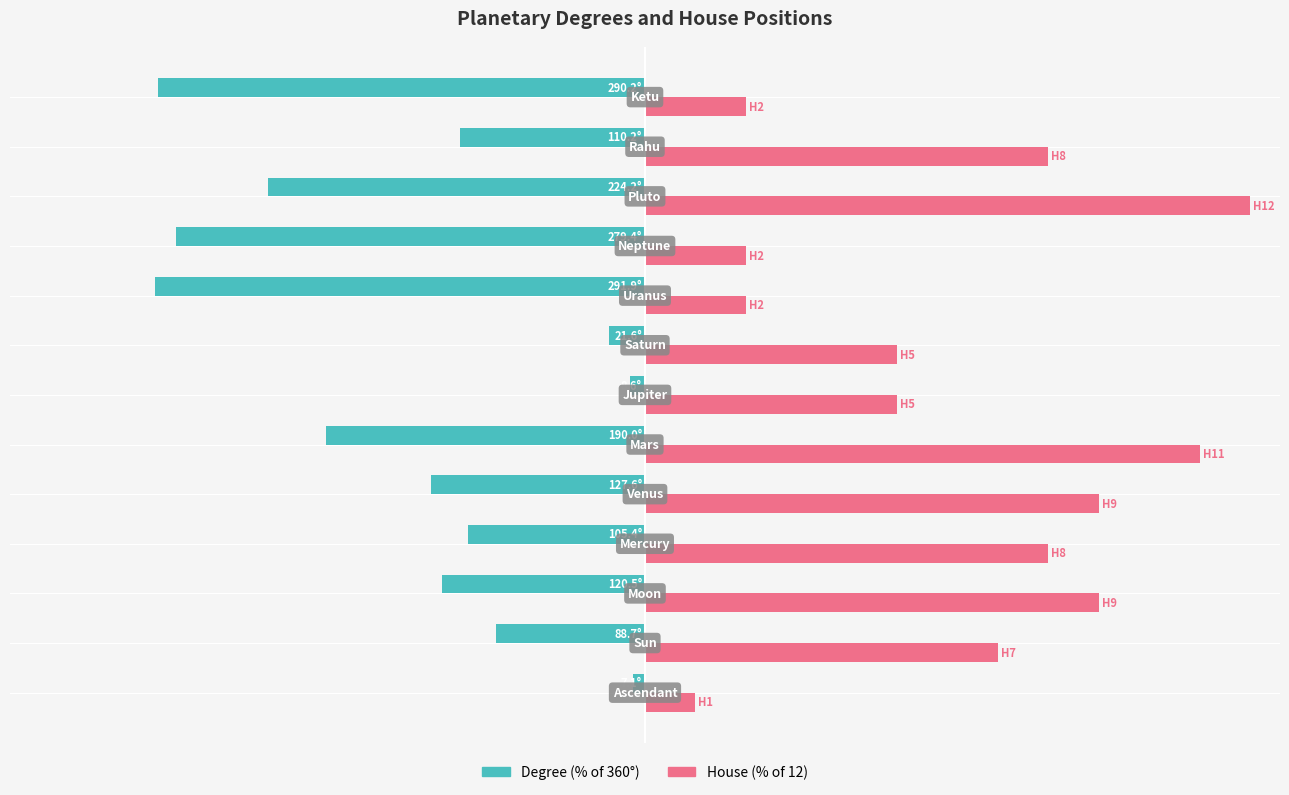

What are all the series names shown in the legend?

Degree (% of 360°), House (% of 12)